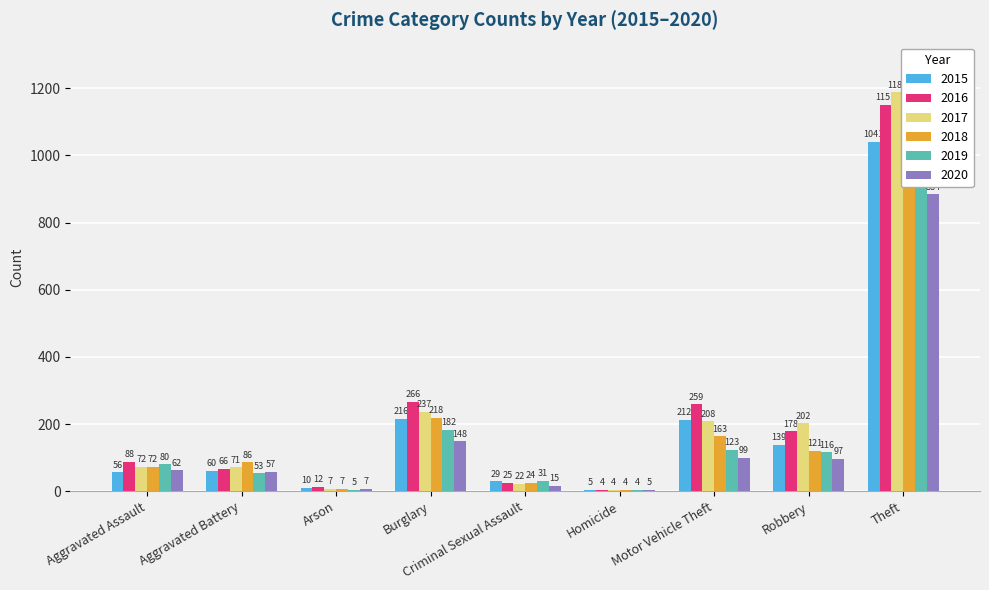

What is the difference between the highest and lowest values at Theft?

388